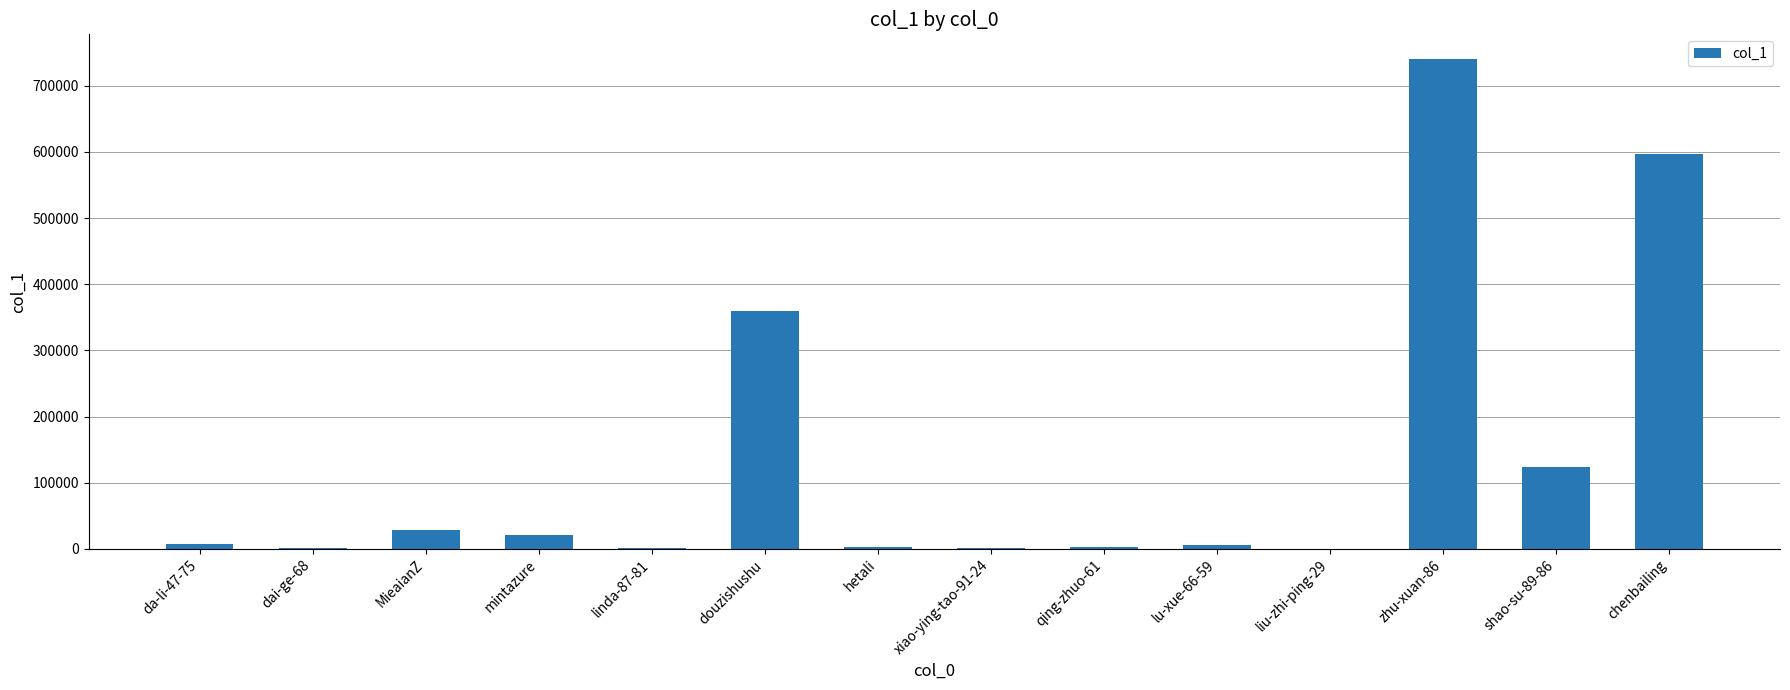

Which has a higher value, shao-su-89-86 or MieaianZ?

shao-su-89-86